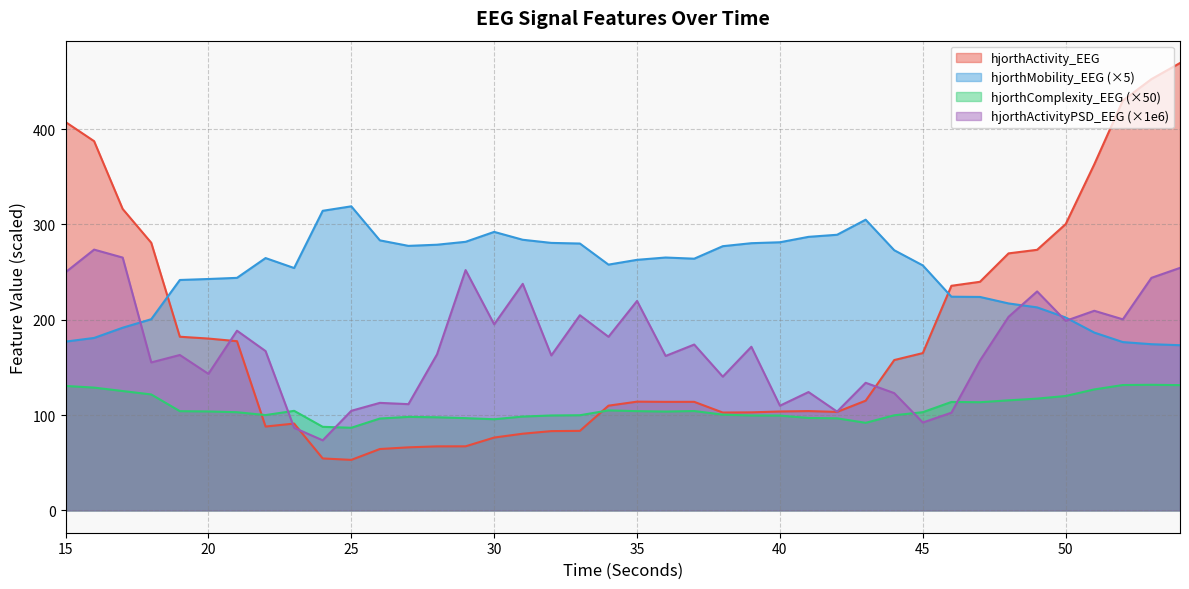

List the labels in order of hjorthMobility_EEG value, largest first.

25, 24, 43, 30, 42, 41, 31, 26, 29, 40, 32, 39, 33, 28, 27, 38, 44, 36, 22, 37, 35, 34, 45, 23, 21, 20, 19, 46, 47, 48, 49, 50, 18, 17, 51, 16, 15, 52, 53, 54